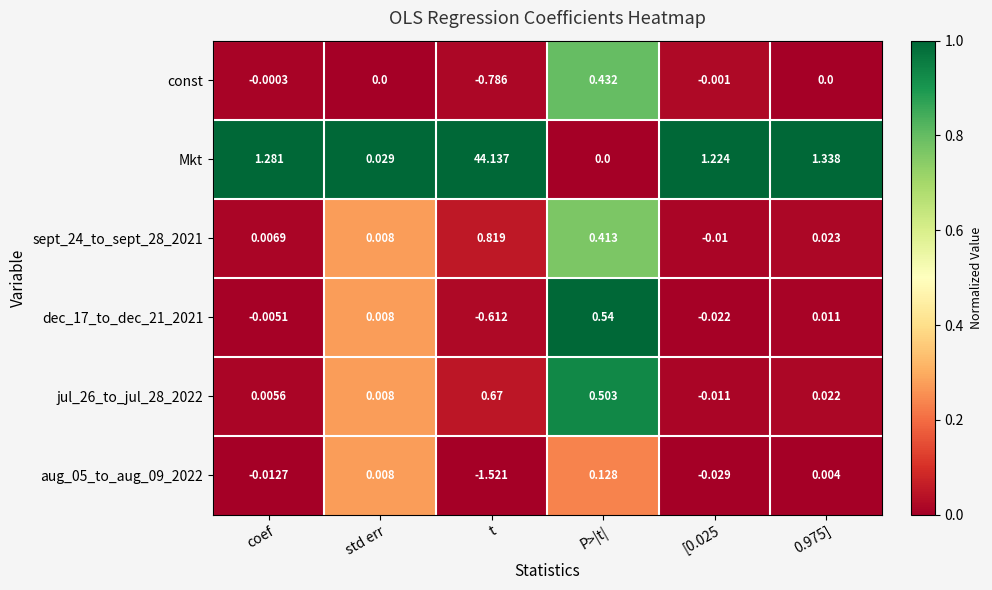

Which series has the largest total across all categories?

Mkt